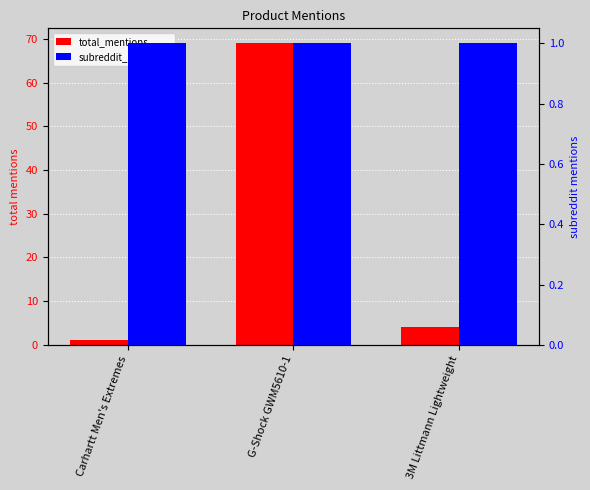

Is the value of subreddit_mentions at G-Shock GWM5610-1 greater than the value of total_mentions at 3M Littmann Lightweight?

No